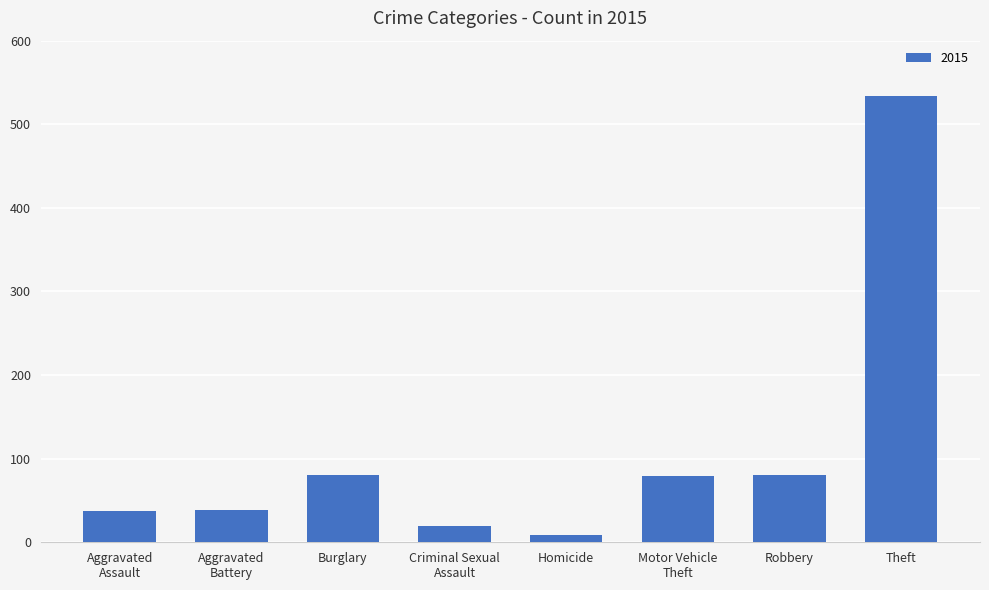

The value at Theft is 534. True or false?

True